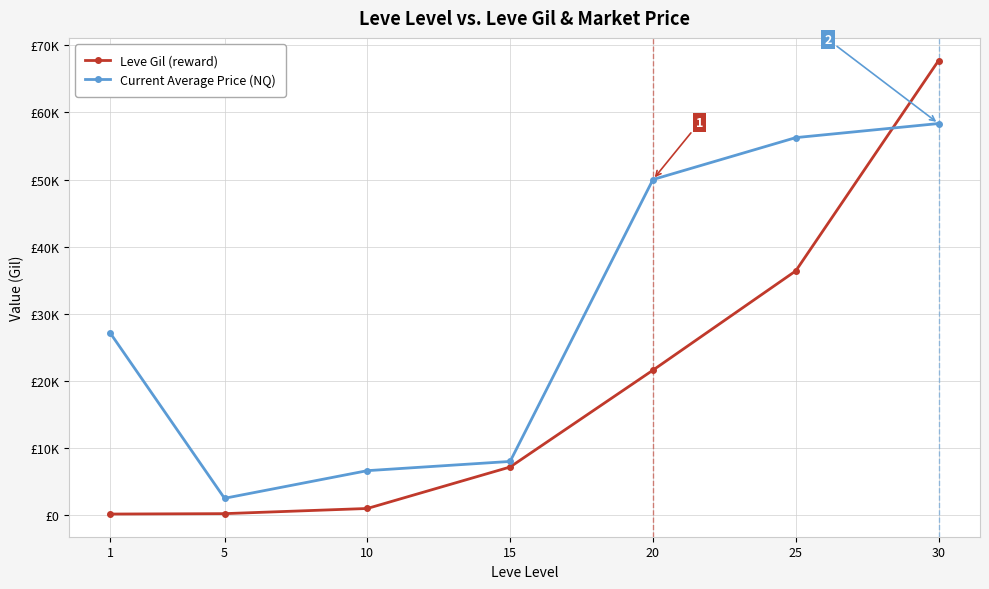

List the series in order of their overall mean, highest first.

Current Average Price (NQ), Leve Gil (reward)